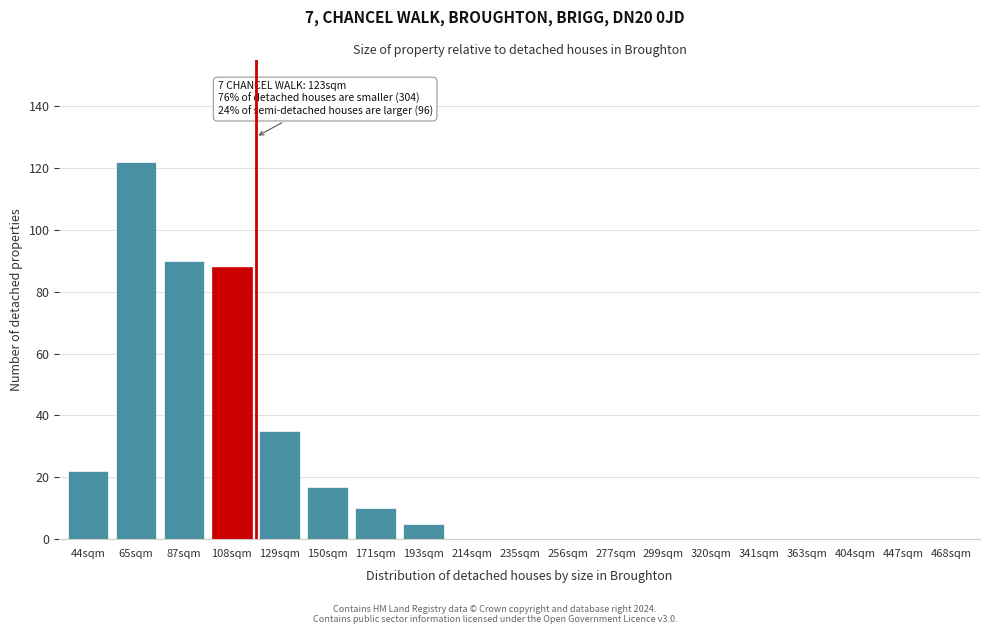

Reading right to left, list all the values displayed in this chart.

468sqm=0	447sqm=0	404sqm=0	363sqm=0	341sqm=0	320sqm=0	299sqm=0	277sqm=0	256sqm=0	235sqm=0	214sqm=0	193sqm=5	171sqm=10	150sqm=17	129sqm=35	108sqm=88	87sqm=90	65sqm=122	44sqm=22